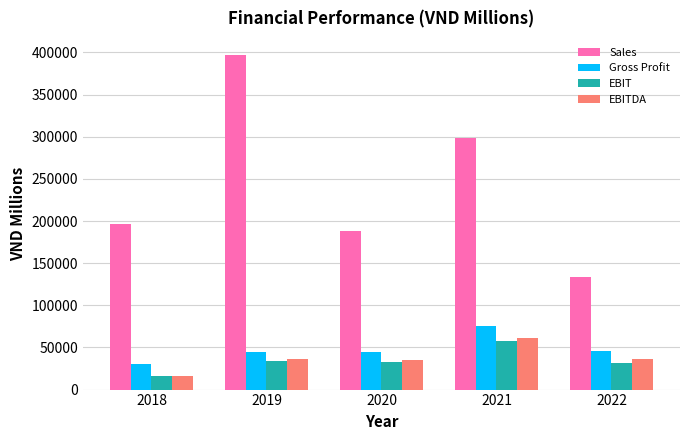

At which label does EBIT reach its peak?

2021